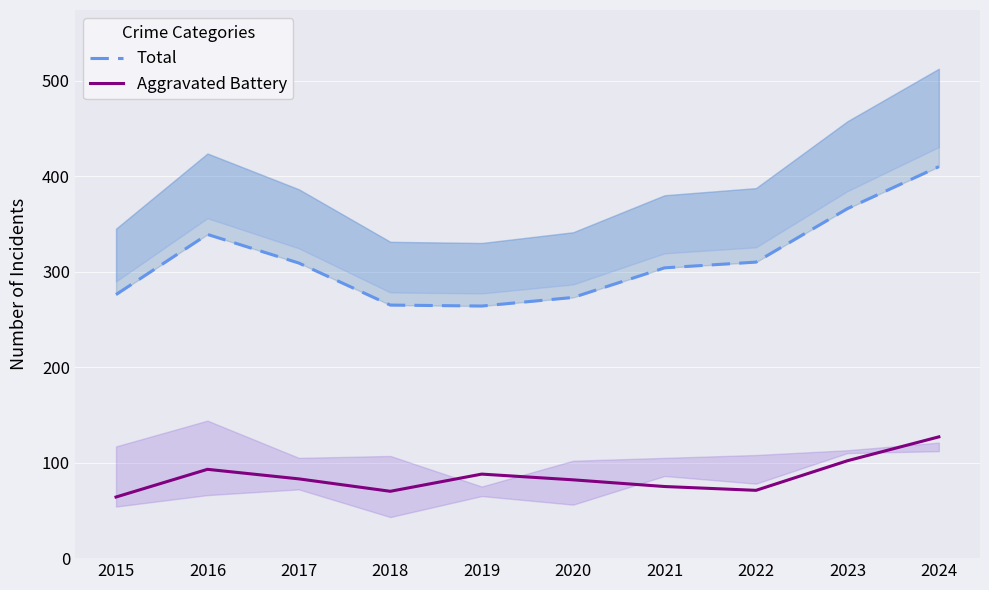

What is the sum of all Aggravated Battery values?

855